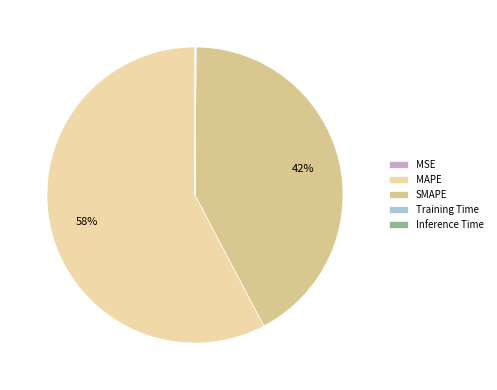

How much of the chart is everything except MAPE?

42.3%